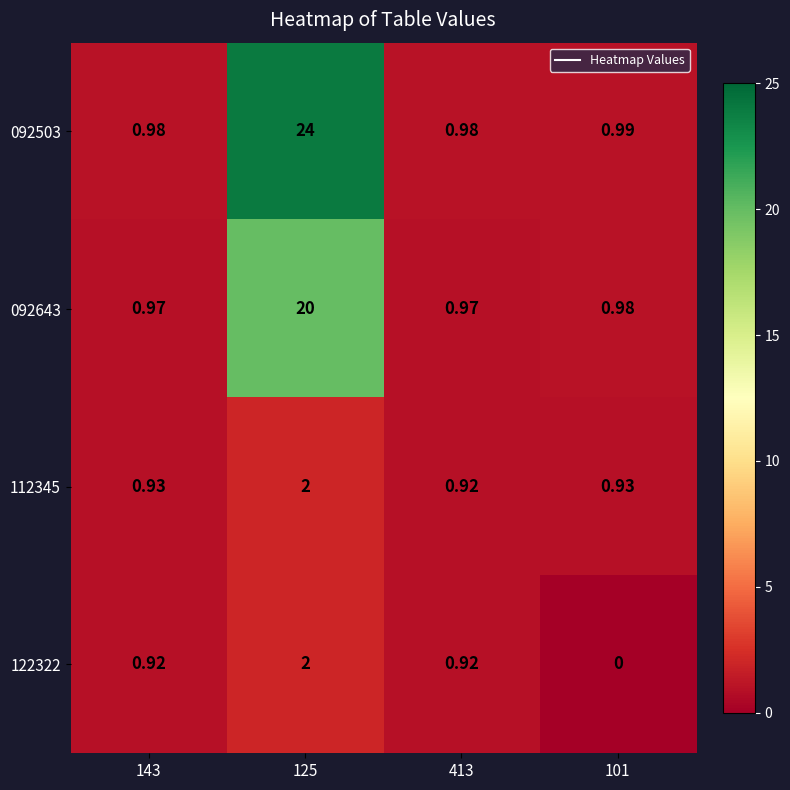

Rank the series at 125 from lowest to highest value.

112345, 122322, 092643, 092503